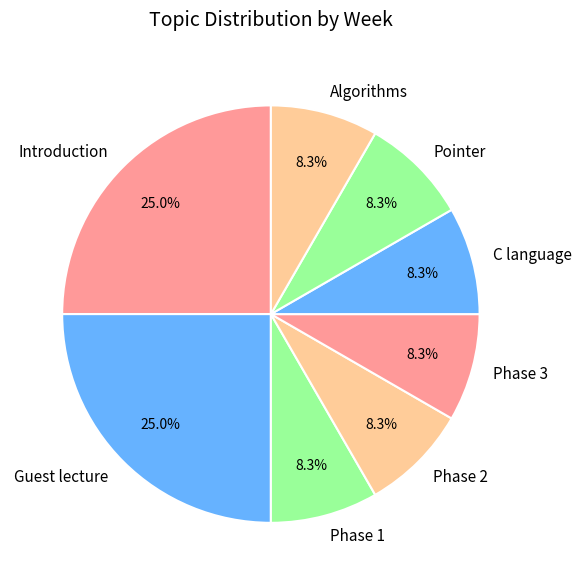

Count the number of slices in the pie.

8